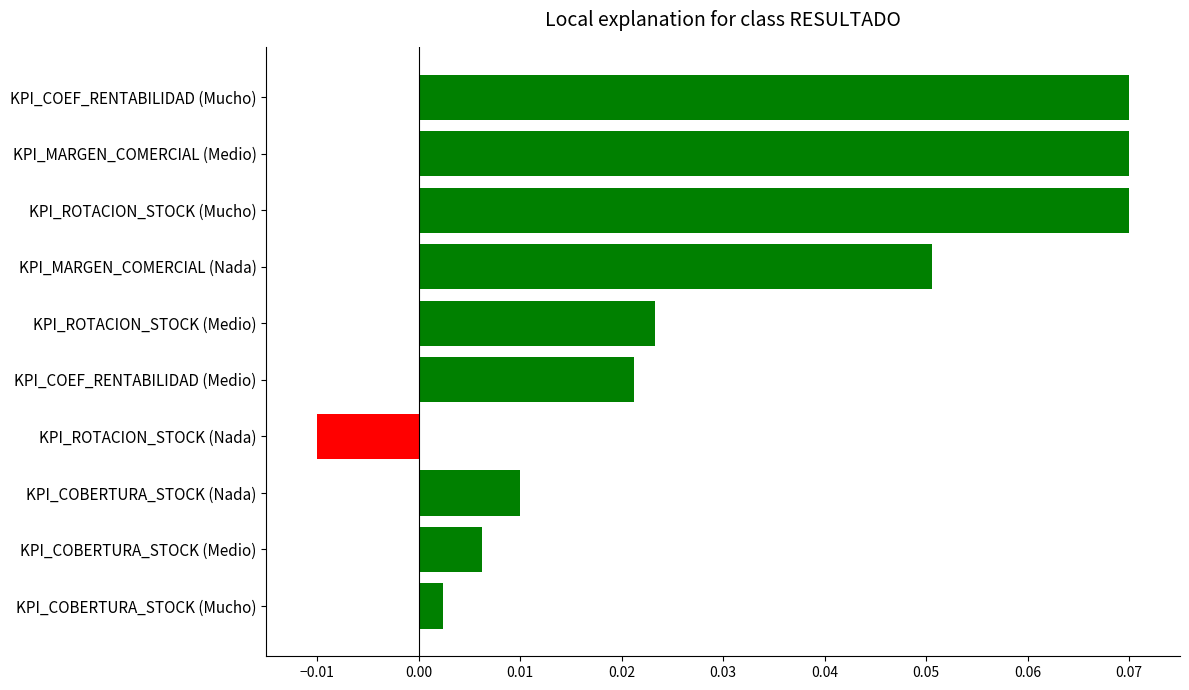

At which category does the chart reach its minimum across all series?

KPI_ROTACION_STOCK (Nada)